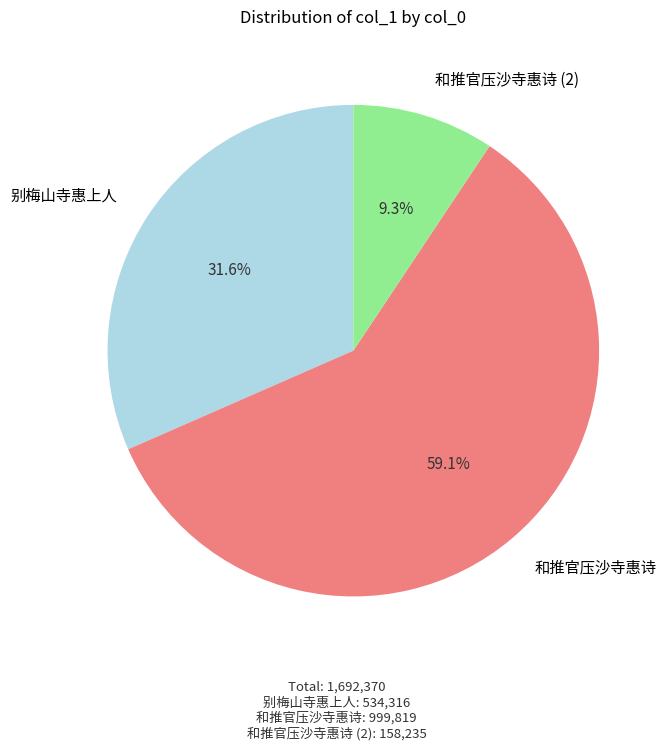

Is there any slice that represents more than half of the pie?

Yes